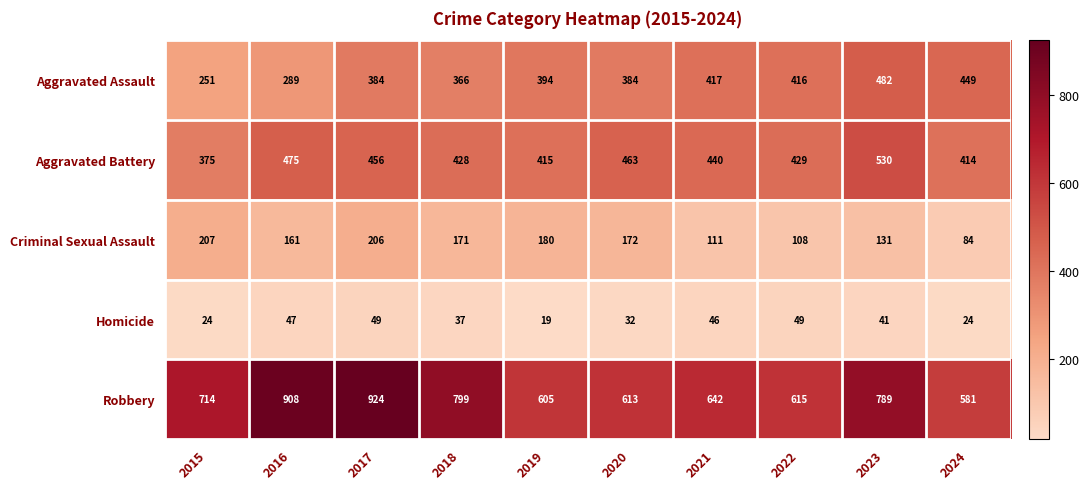

What is the sum of the Aggravated Assault values at 2015 and 2023?

733